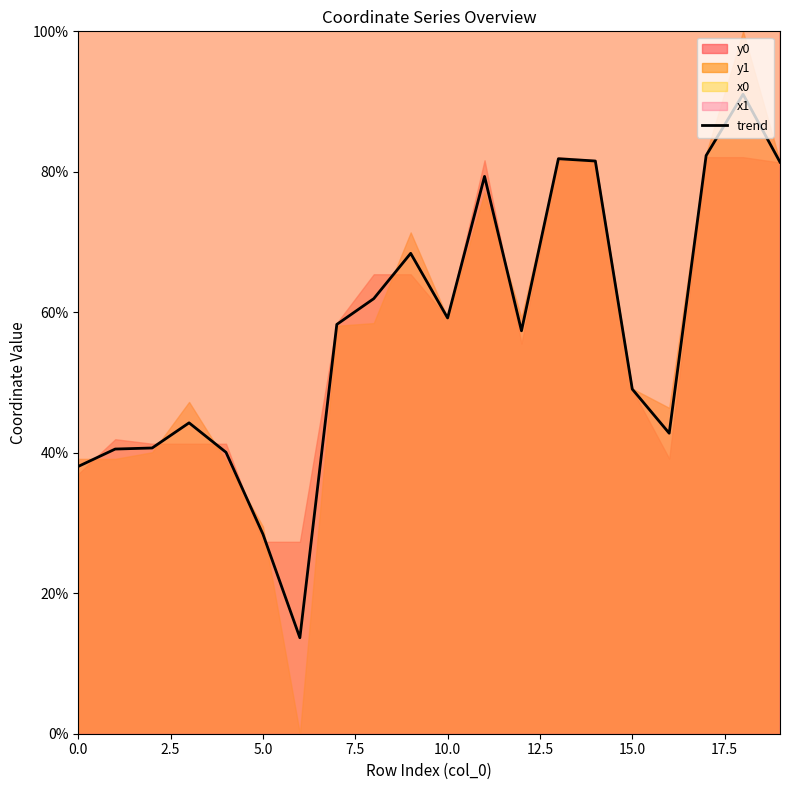

Where is trend nearest to the value 52?

15.0